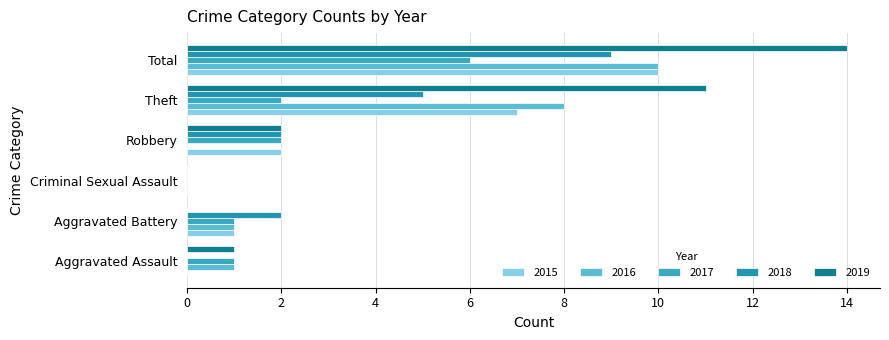

Reading right to left, transcribe all the data shown in this chart.

2015: 10	7	2	0	1	0
2016: 10	8	0	0	1	1
2017: 6	2	2	0	1	1
2018: 9	5	2	0	2	0
2019: 14	11	2	0	0	1